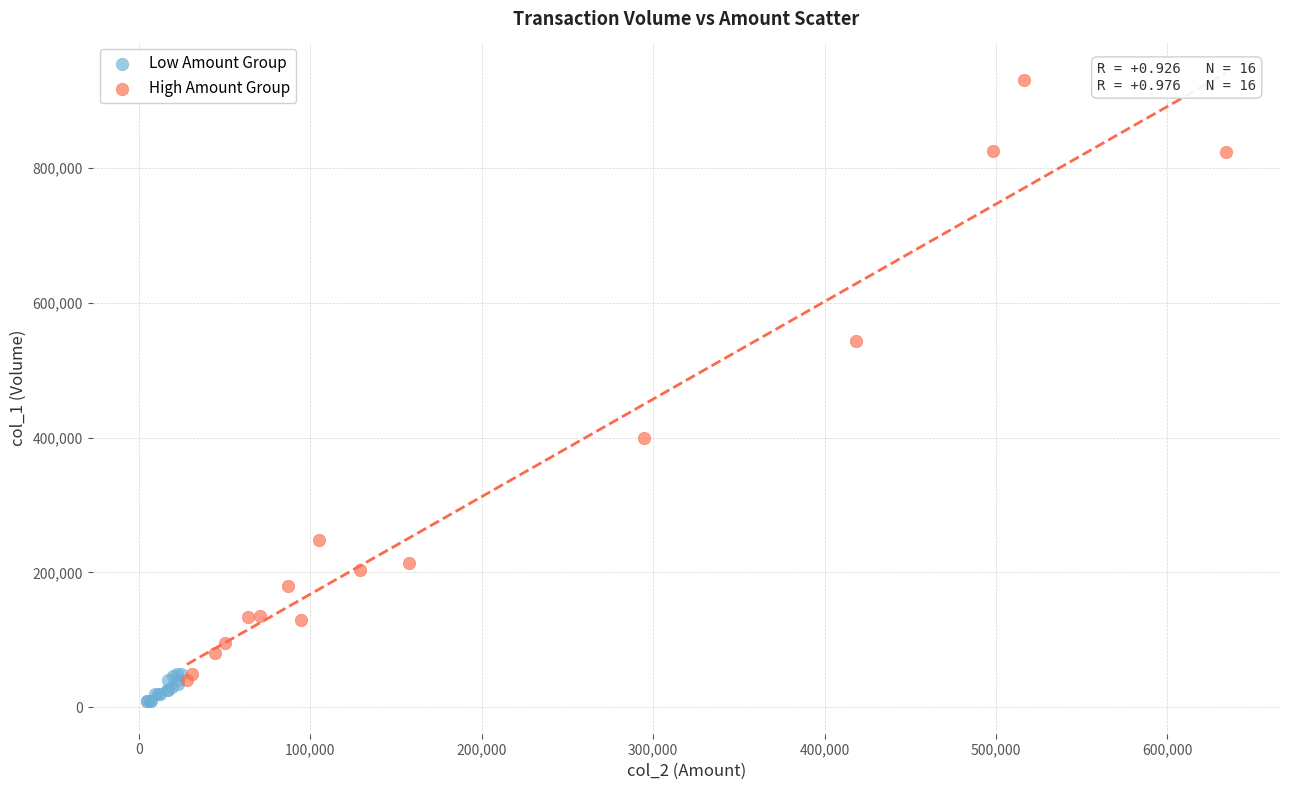

Which series contains the lowest Y value?

Low Amount Group